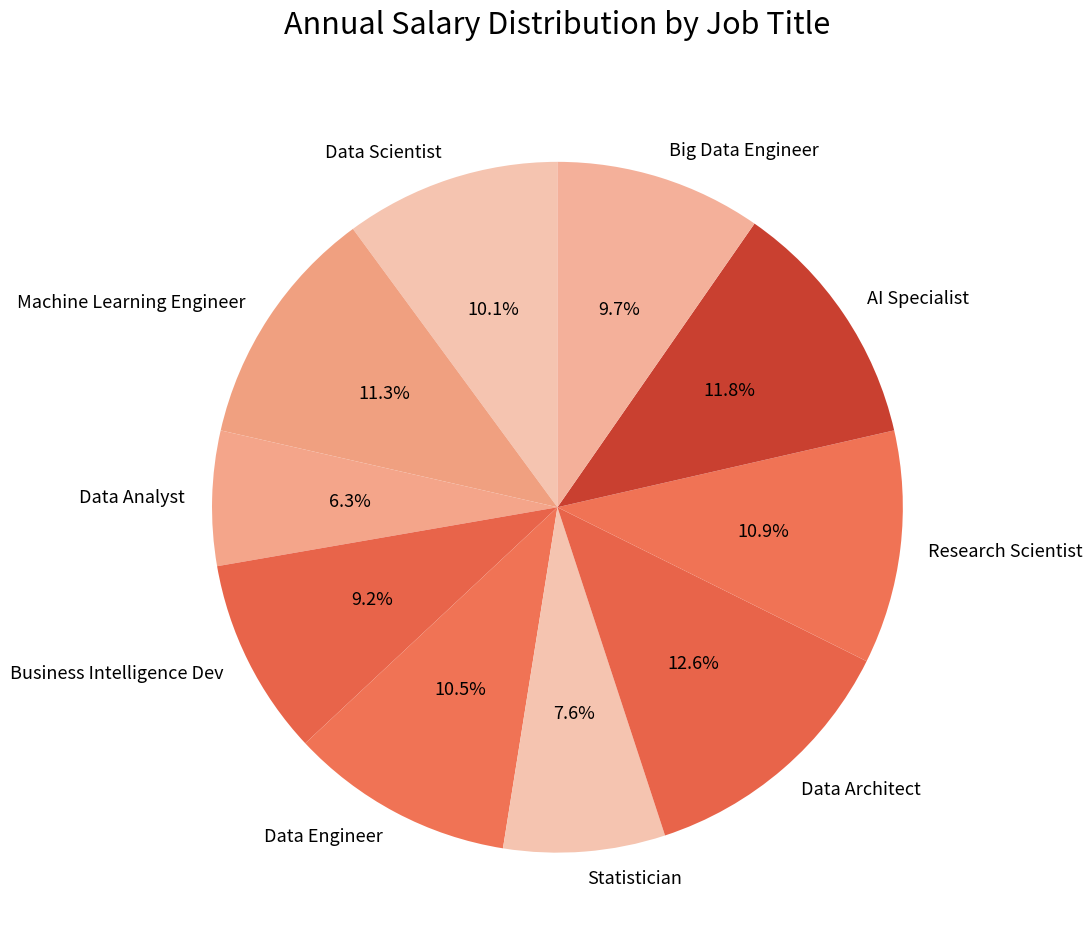

What percentage is the AI Specialist slice, to the nearest percent?

12%